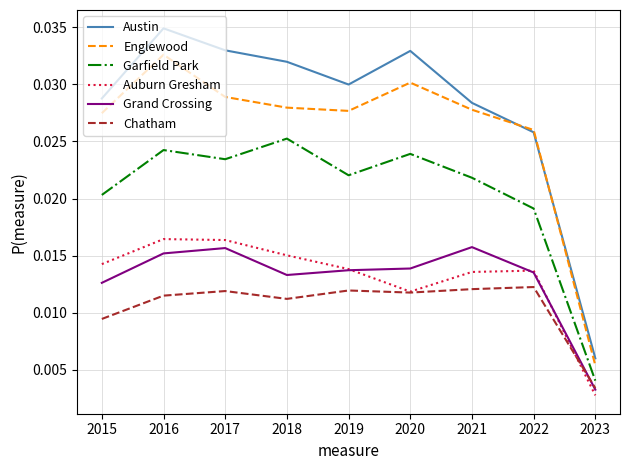

In Auburn Gresham, how many points are higher than both neighbors (excluding endpoints)?

2